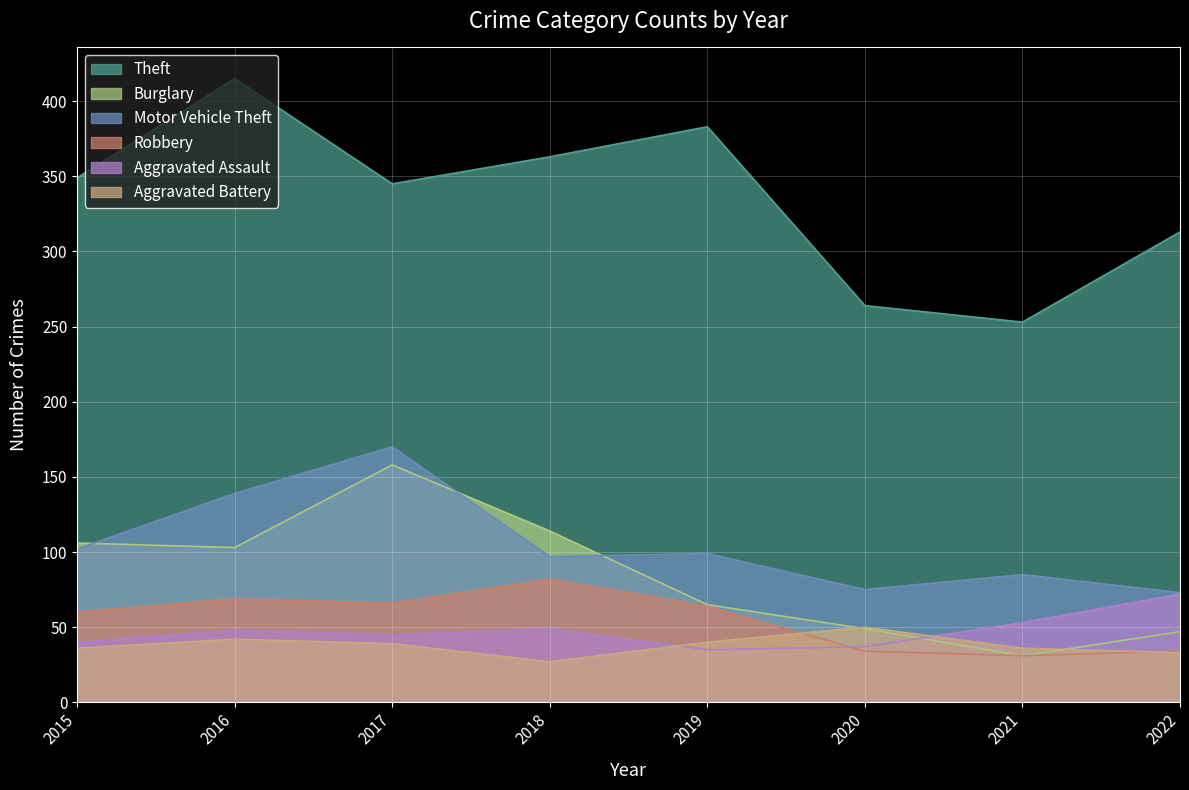

What are all the series names shown in the legend?

Theft, Burglary, Motor Vehicle Theft, Robbery, Aggravated Assault, Aggravated Battery